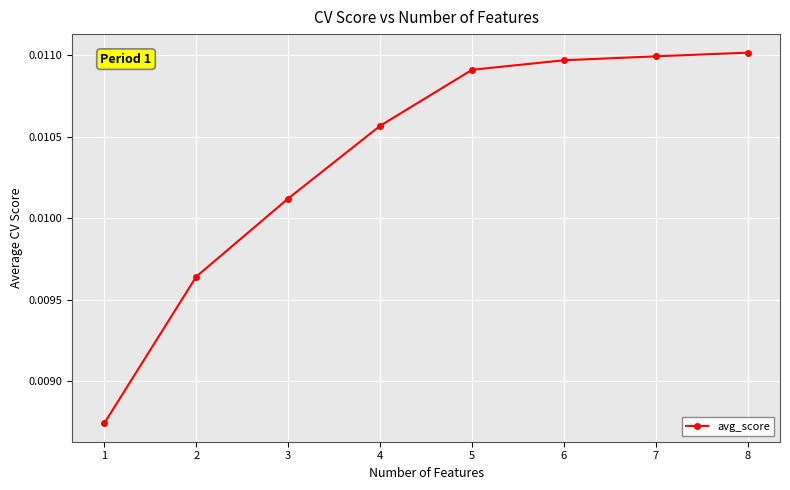

Rank the categories by value from highest to lowest.

8, 7, 6, 5, 4, 3, 2, 1